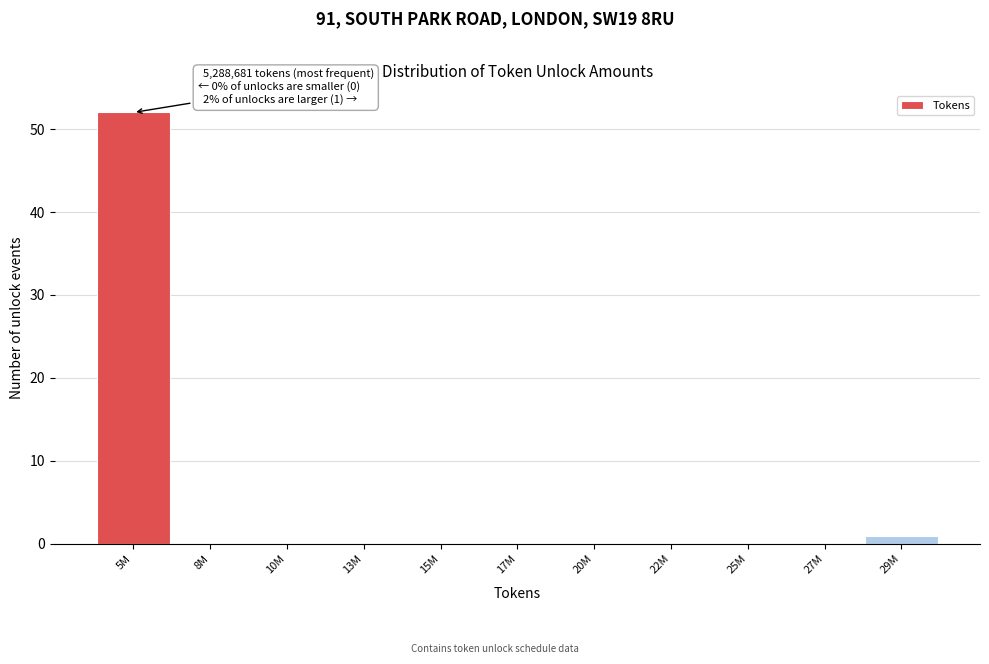

Reading left to right, what are all the values shown in this chart?

5M=52	8M=0	10M=0	13M=0	15M=0	17M=0	20M=0	22M=0	25M=0	27M=0	29M=1